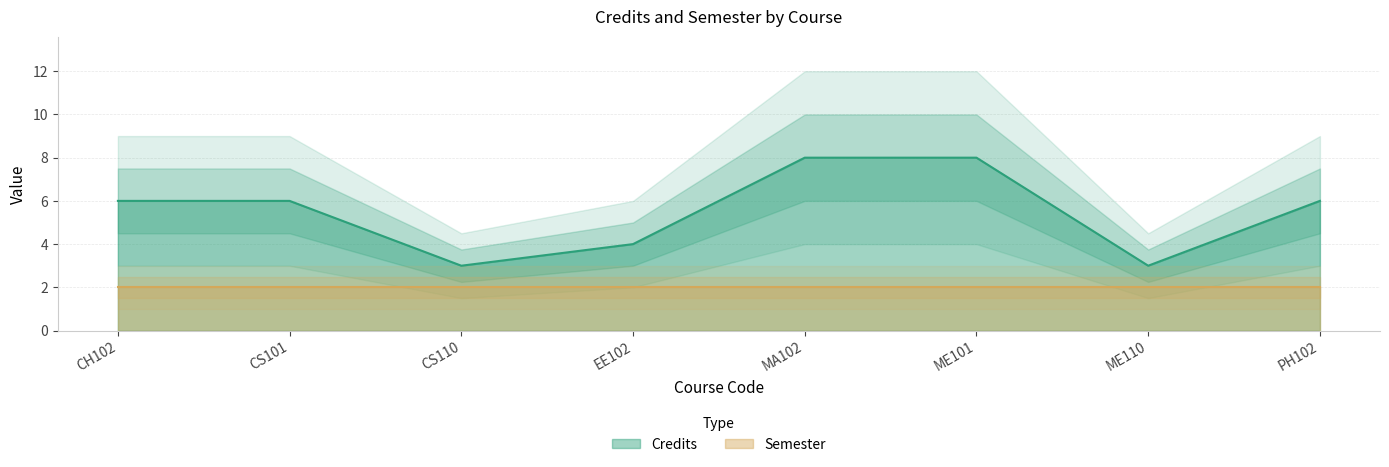

Which has a higher value, ME101 or CH102?

ME101